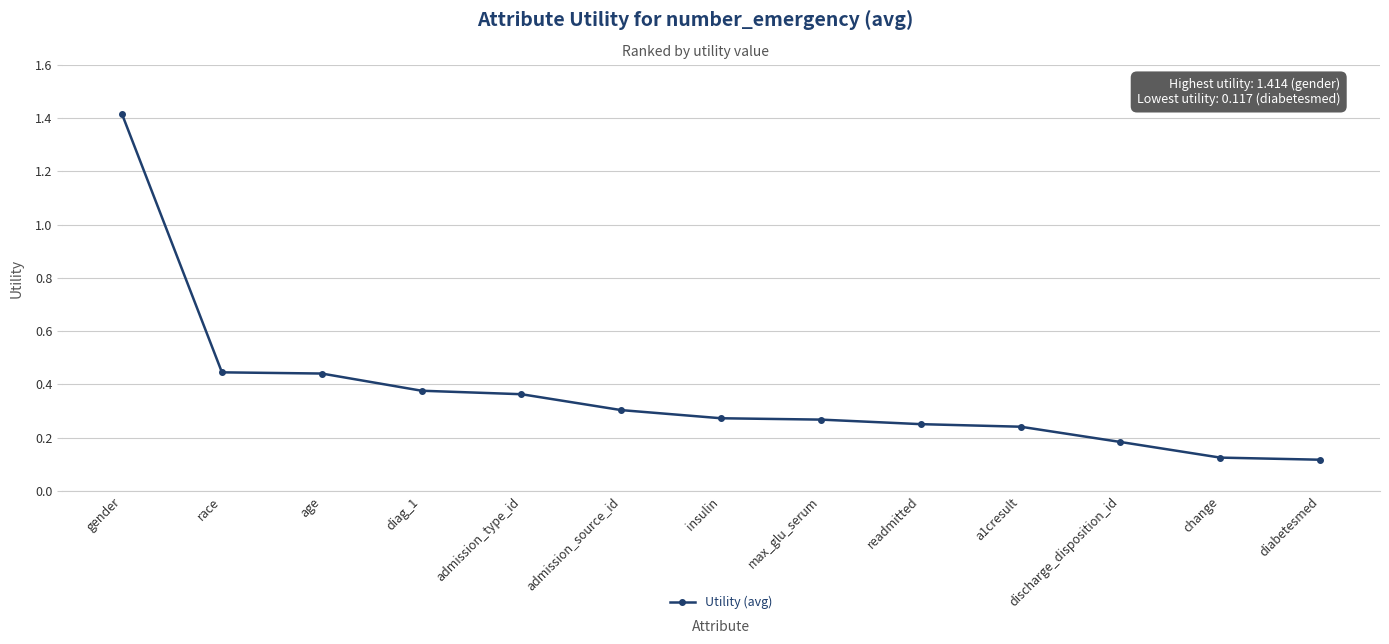

What is the sum of all values?

4.8